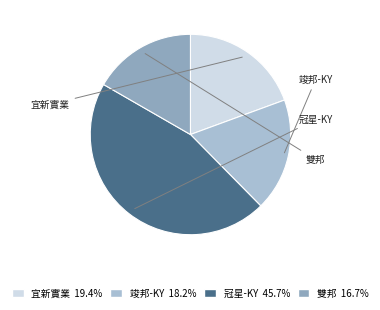

Approximately how many times larger is the value at 宜新實業 compared to 竣邦-KY?

1.1